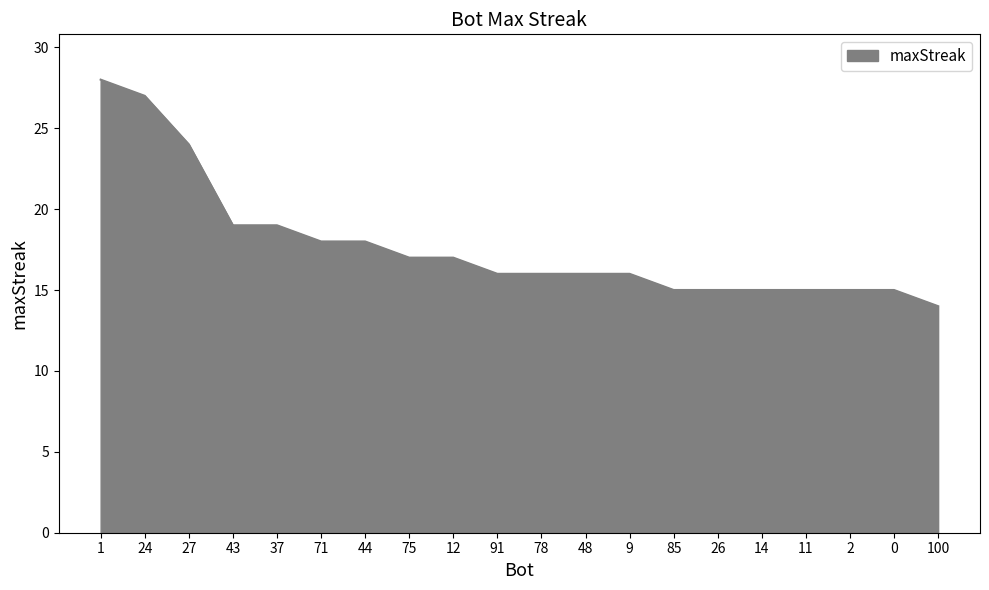

What position from the left is 27?

3